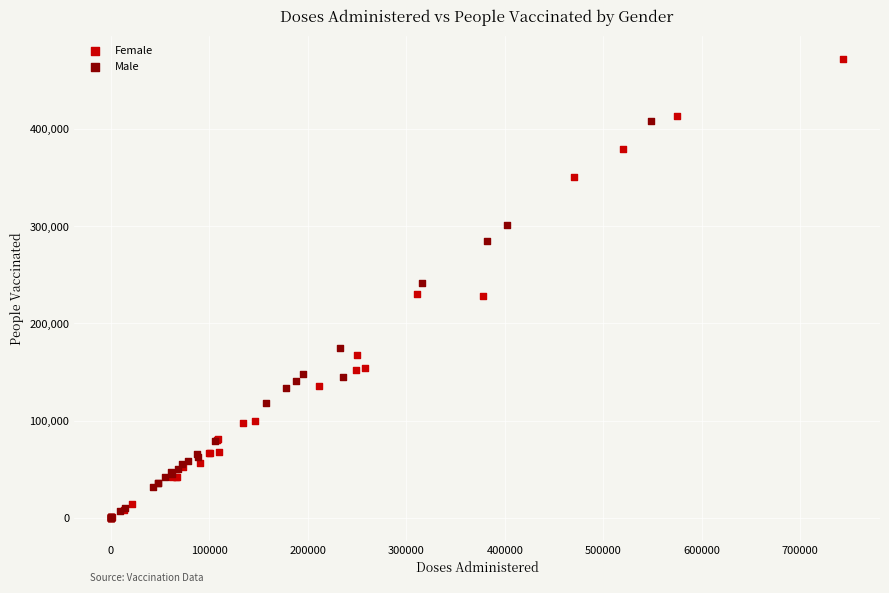

Which series has the largest Y range (max minus min)?

Female